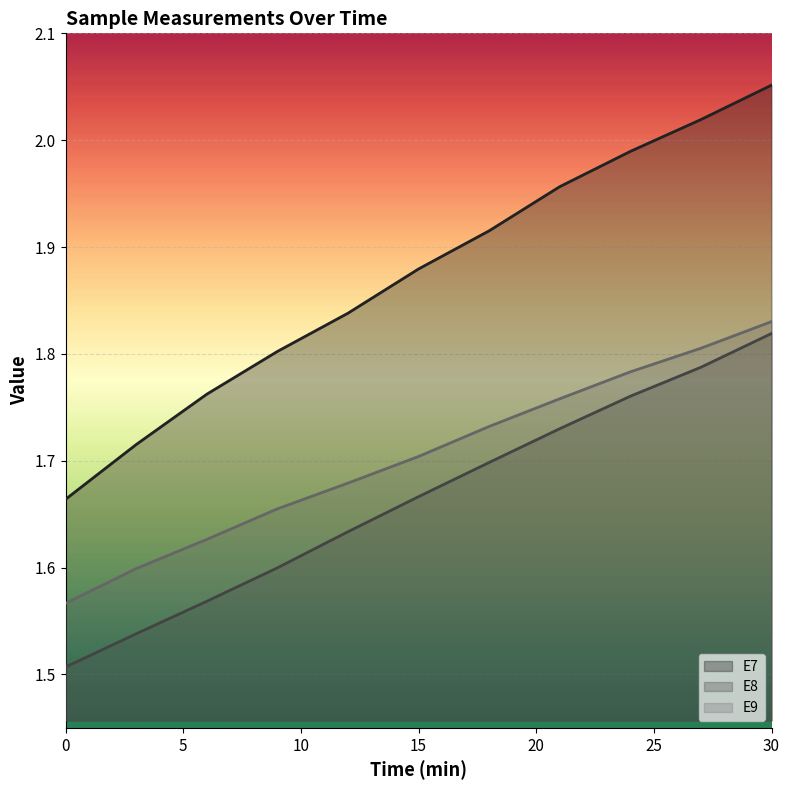

At 21, list the series in order from largest to smallest.

E7, E9, E8